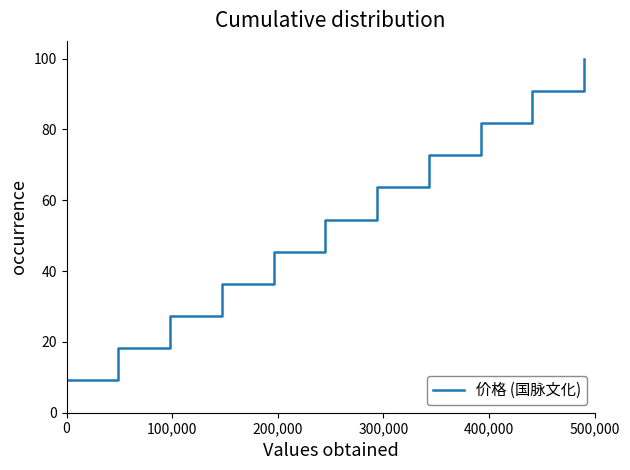

What is the minimum value shown in the chart?

9.1